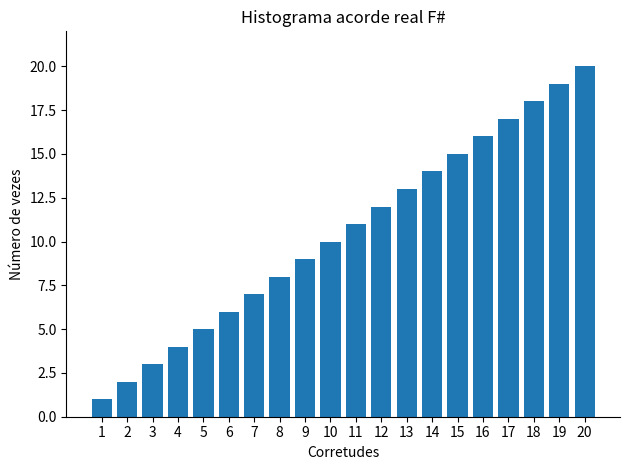

Approximately how many times larger is the value at 16 compared to 5?

3.2